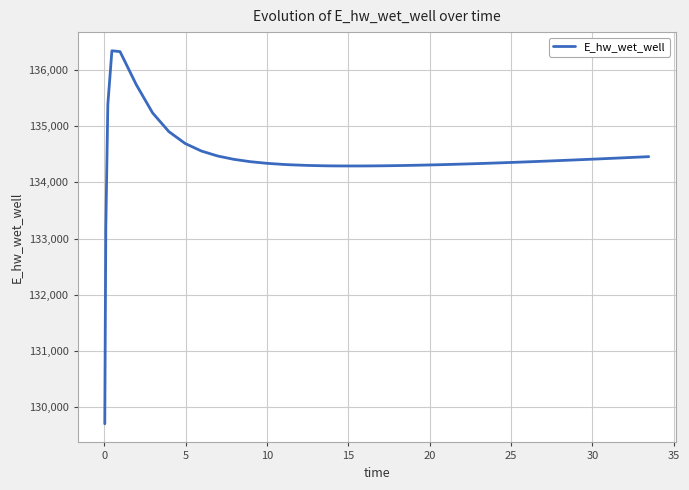

What is the maximum value shown in the chart?

136341.2